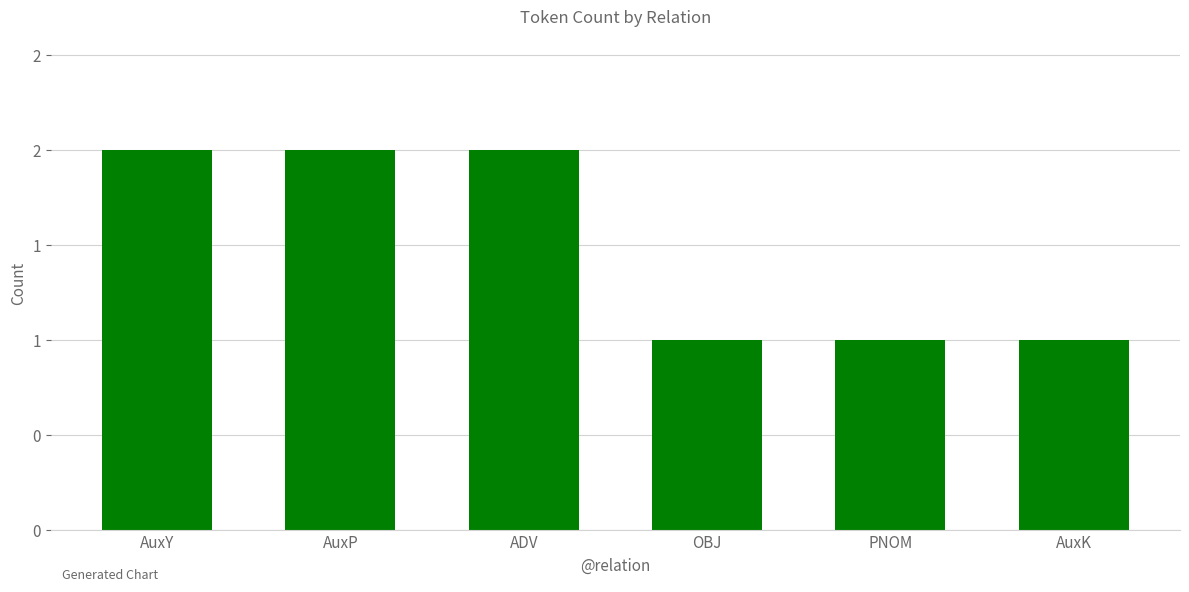

Does the chart contain any negative values?

No